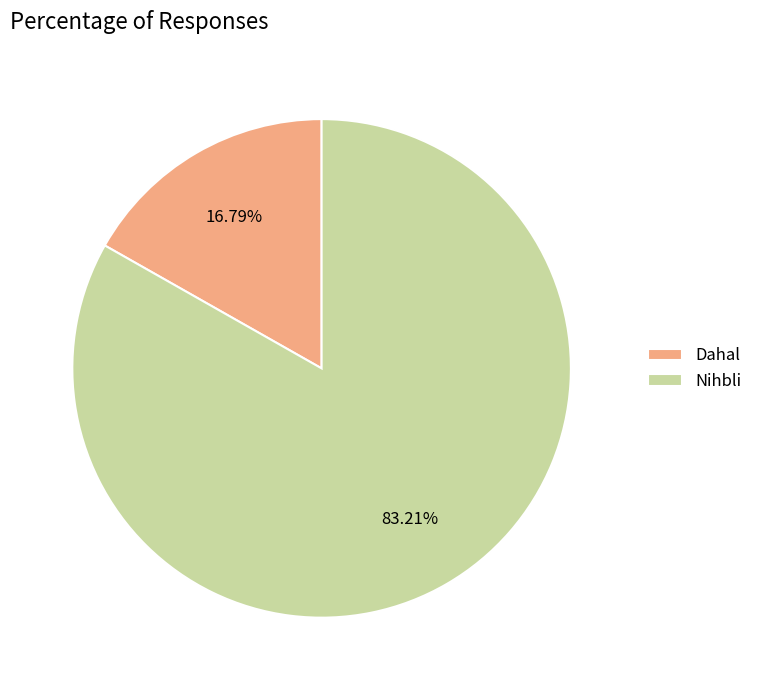

Is the sum of Nihbli and Dahal greater than half?

Yes